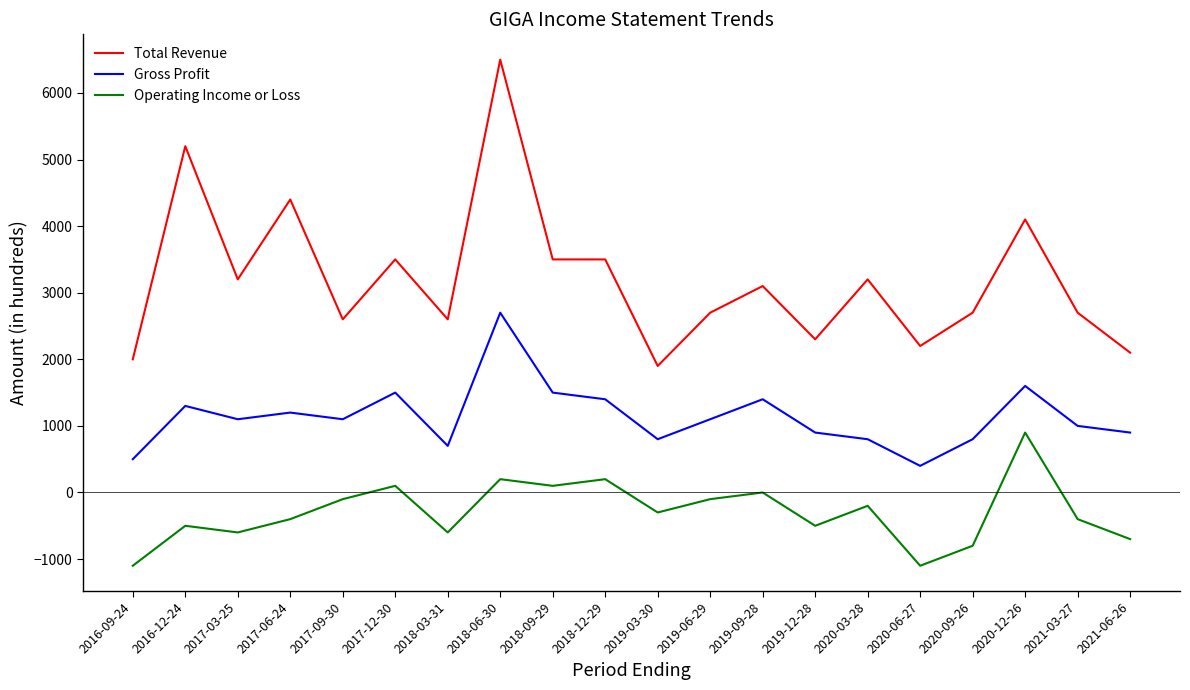

True or false: Operating Income or Loss and Gross Profit intersect in this chart.

False